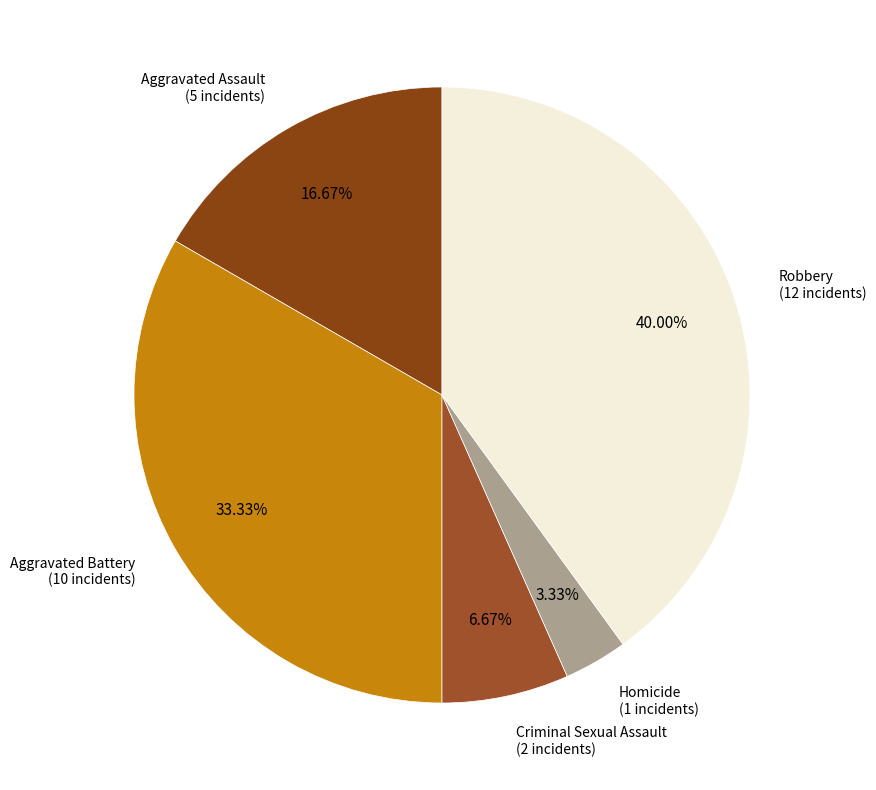

Which has a higher value, Criminal Sexual Assault or Robbery?

Robbery